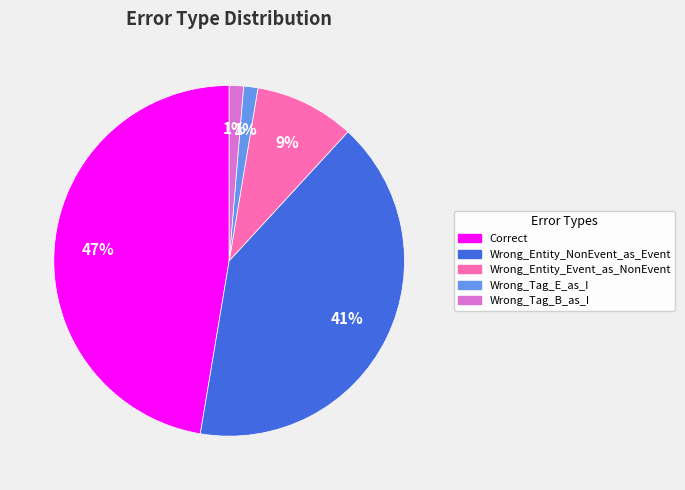

To the nearest percent, what is the difference between the Wrong_Entity_Event_as_NonEvent and Wrong_Tag_B_as_I slice percentages?

8%